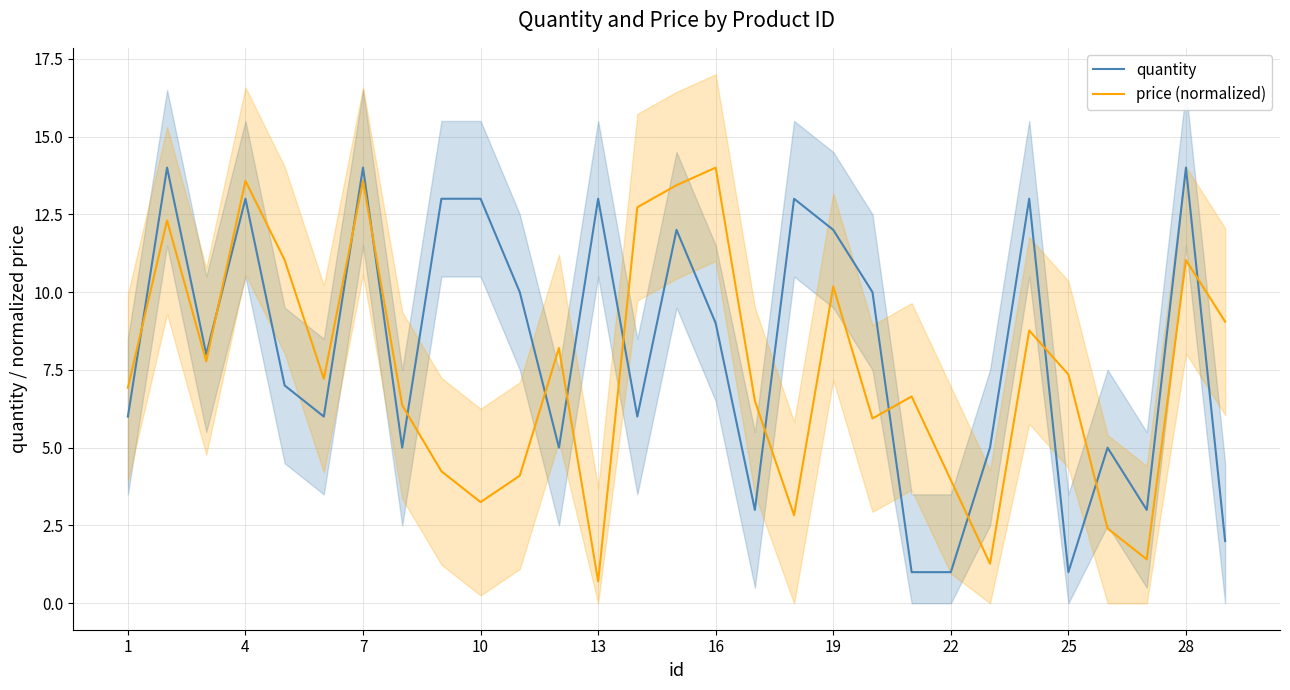

Is this an area chart (filled region under the line)?

No